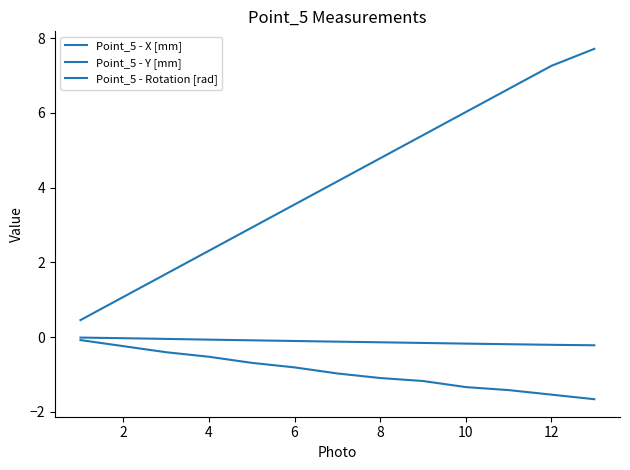

What is the lowest value of the Point_5 - X [mm] series?

-1.7